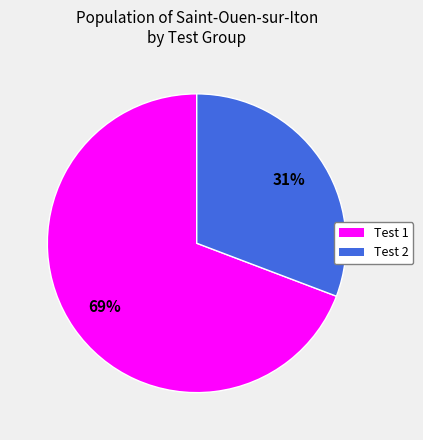

To the nearest percent, what is the difference between the largest and smallest slice percentages?

38%